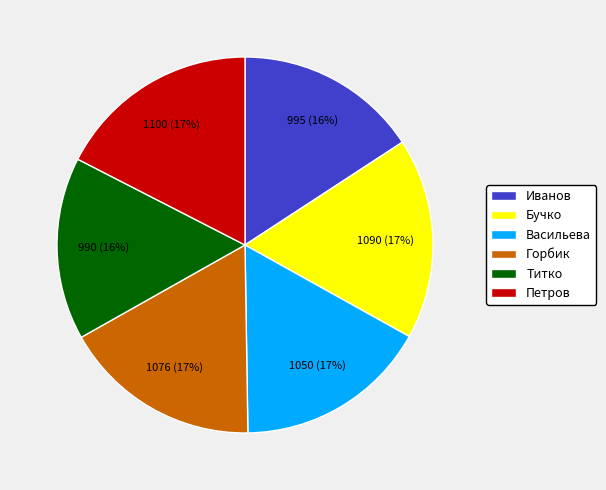

To the nearest percent, what portion does Иванов represent?

16%